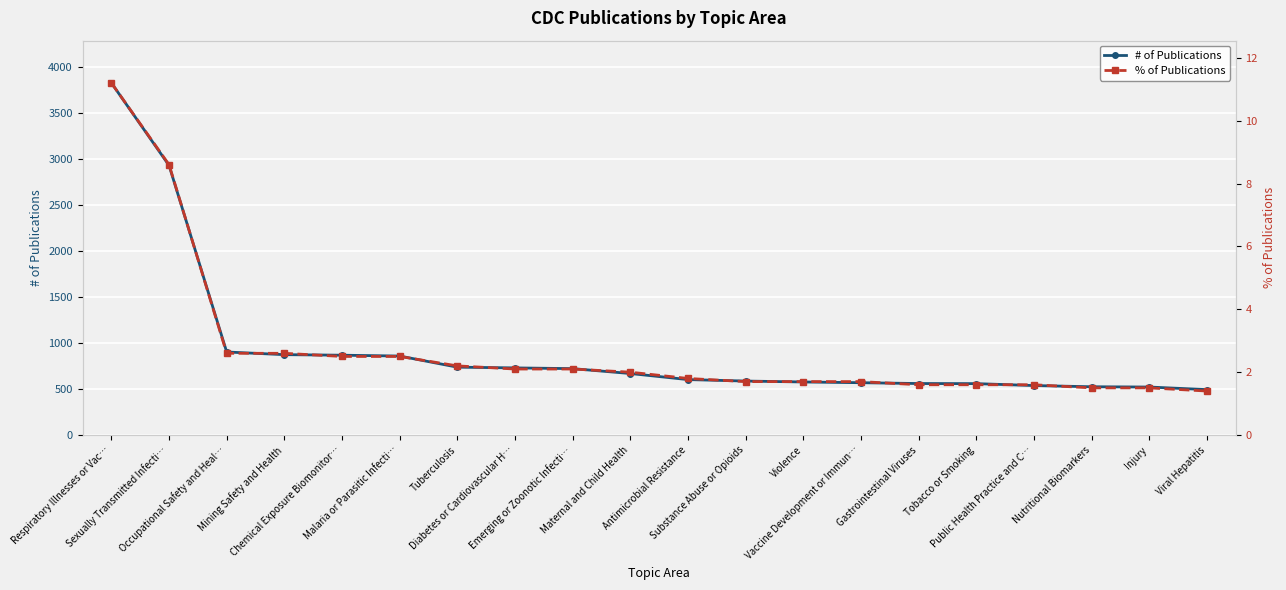

Which series has the widest spread of values?

# of Publications